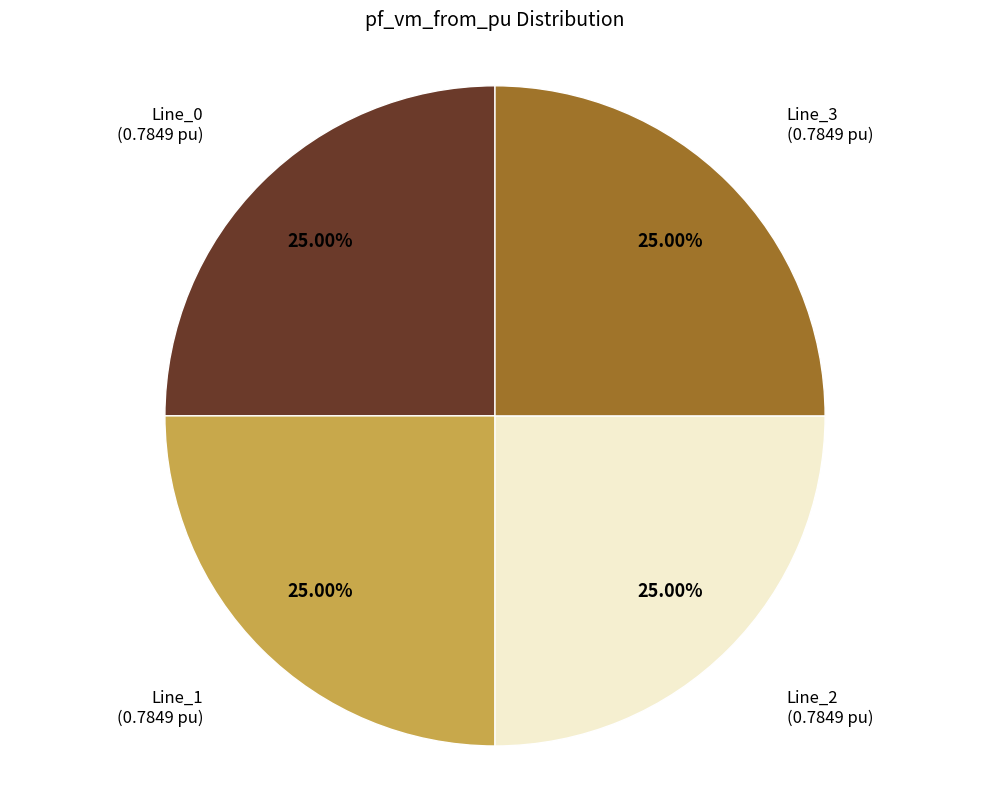

To the nearest percent, what percentage of the pie is Line_0?

25%